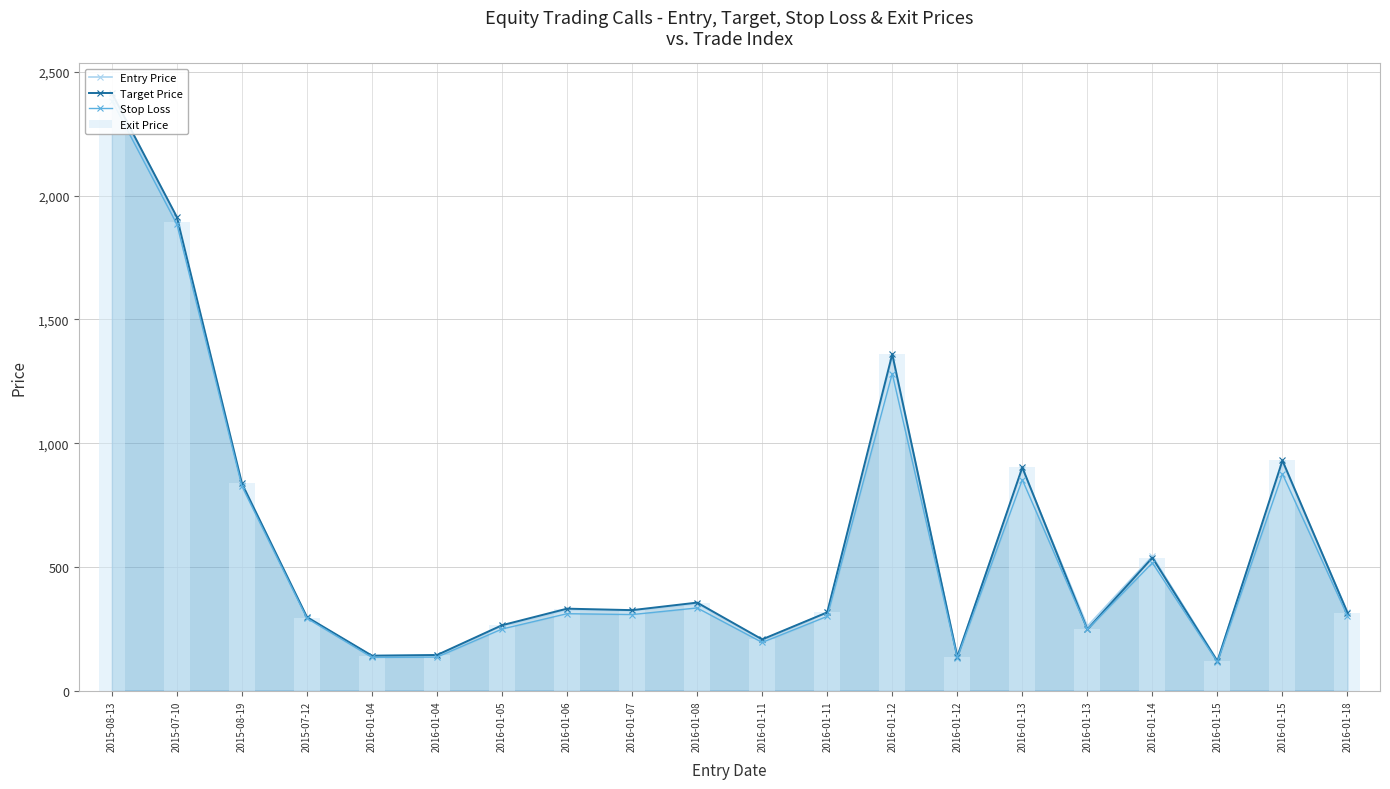

What is the difference between the second highest and minimum values in the Exit Price series?

1774.5